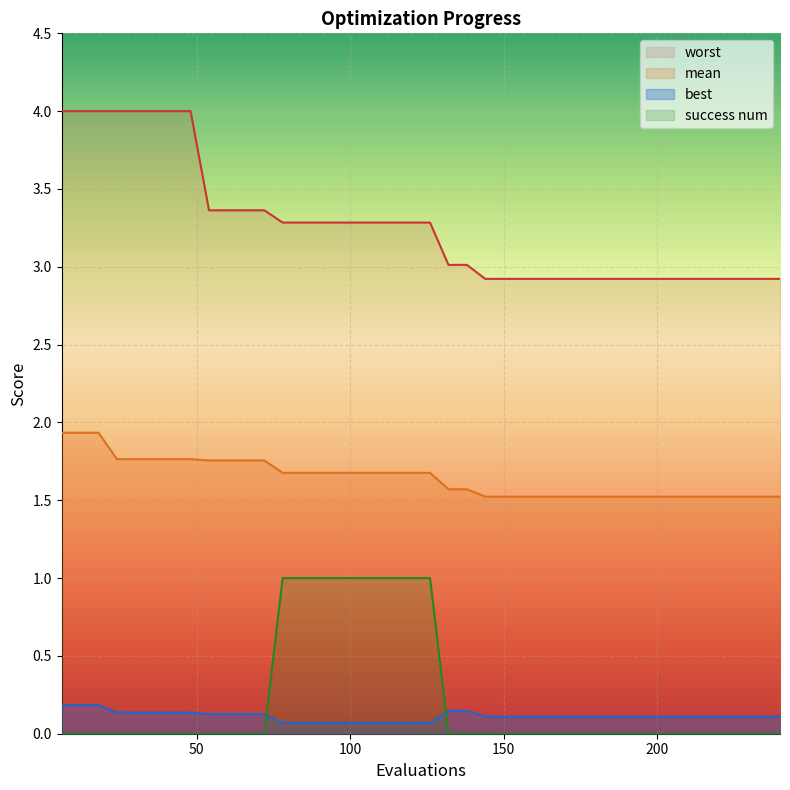

What is the difference between the second highest and second lowest values in the worst series?

1.1